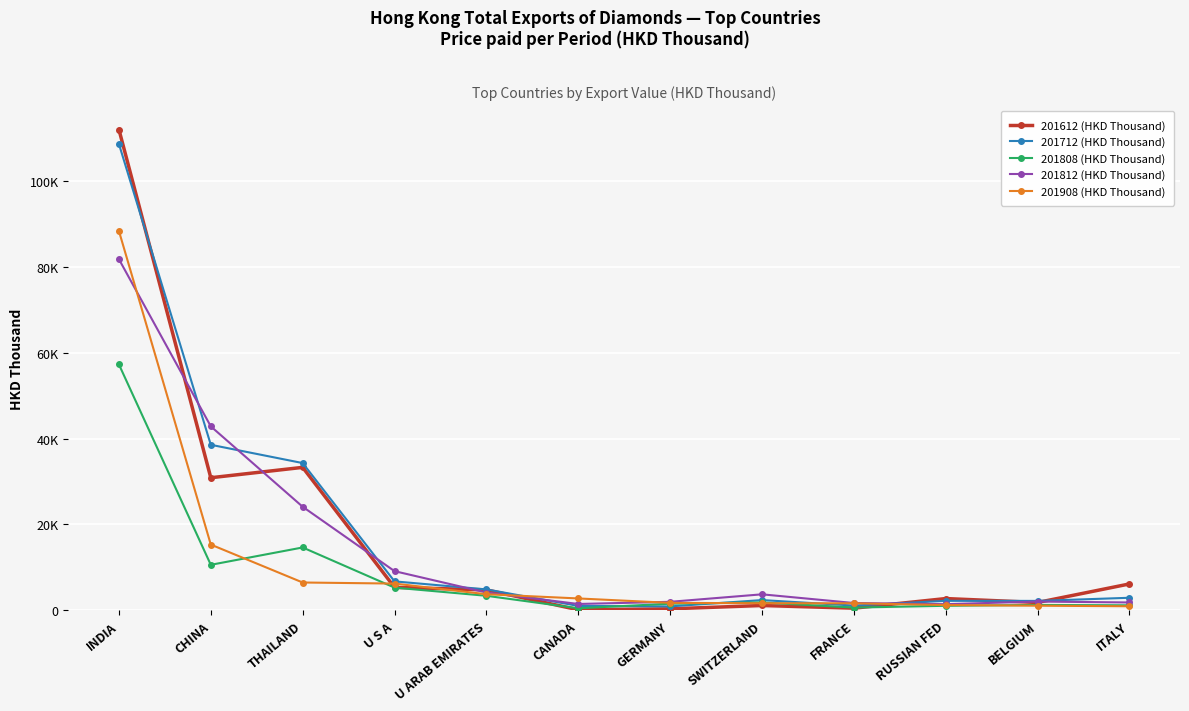

Which series changed the most between CANADA and SWITZERLAND?

201812 (HKD Thousand)